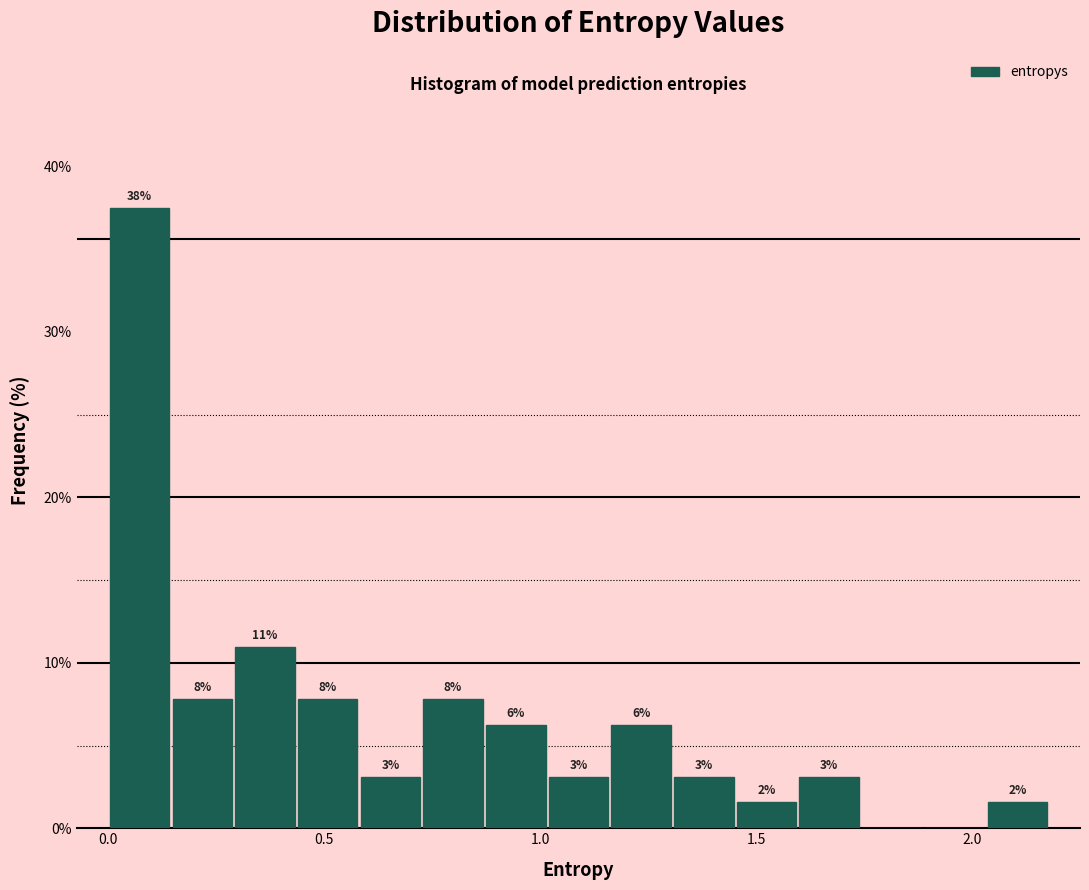

Read against the x-axis, roughly where is the centre of the tallest bar?

0.05